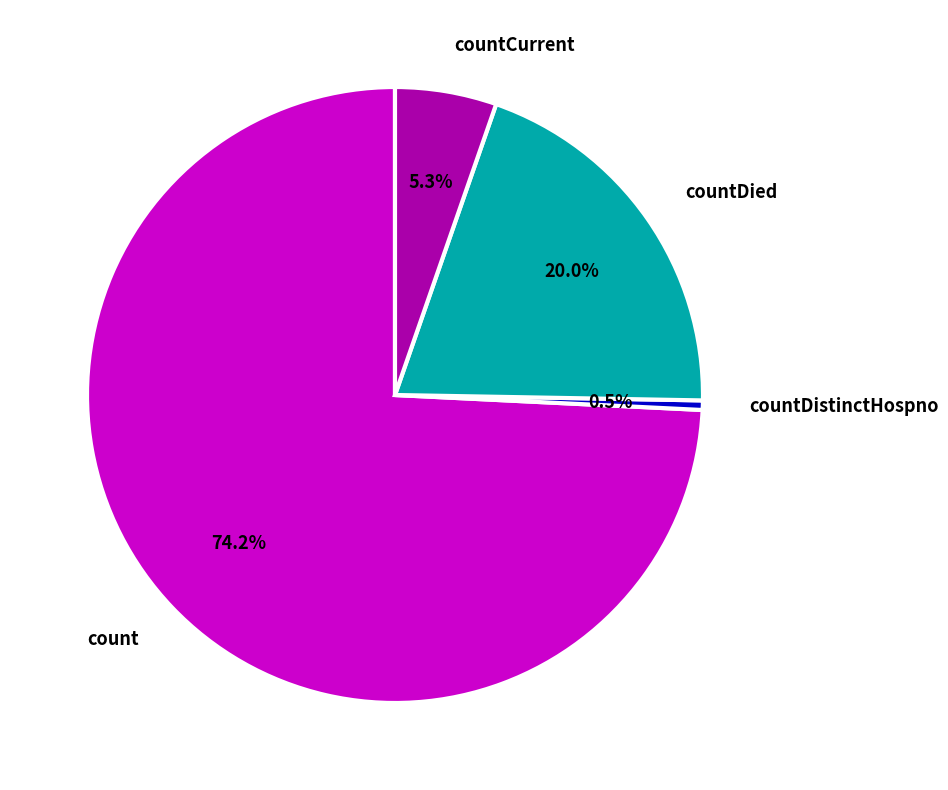

Count the number of slices in the pie.

4